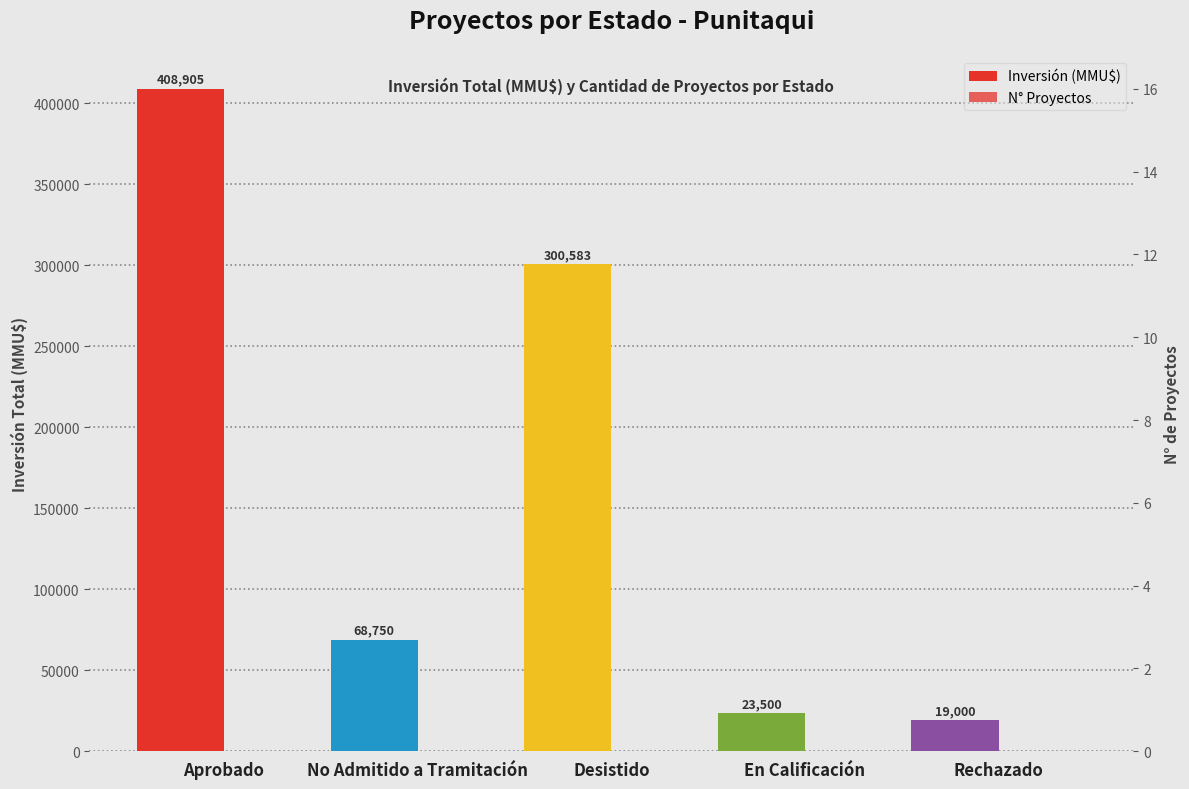

Reading left to right, transcribe all the data shown in this chart.

Inversión (MMU$): Aprobado=408905	No Admitido a Tramitación=68750	Desistido=300583	En Calificación=23500	Rechazado=19000
N° Proyectos: Aprobado=14	No Admitido a Tramitación=16	Desistido=4	En Calificación=2	Rechazado=1